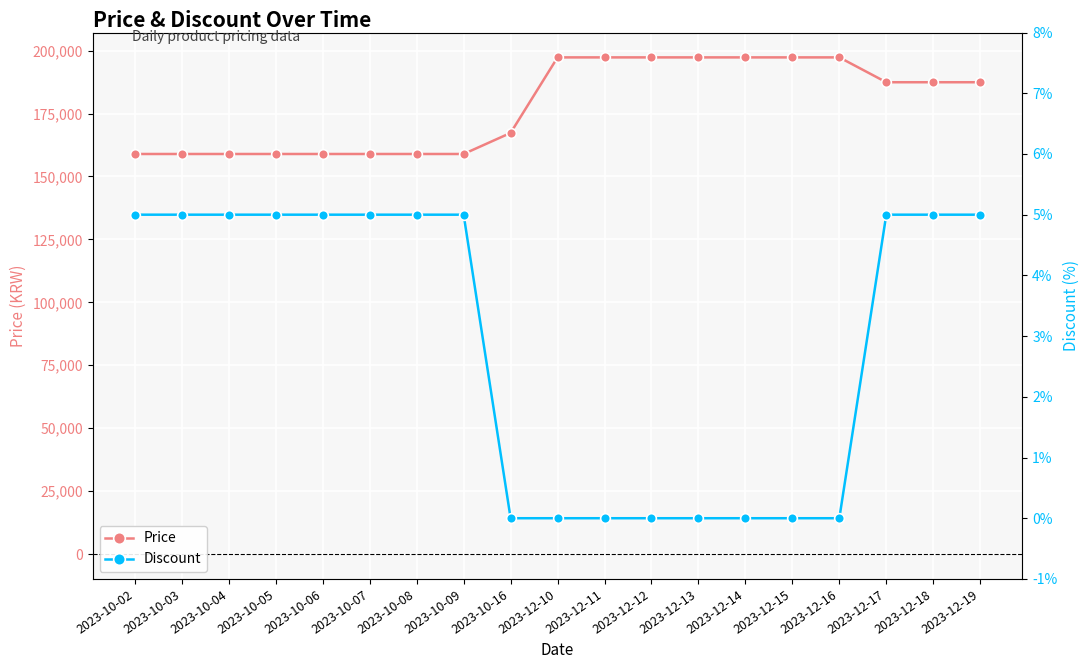

At which label does Discount reach its minimum?

2023-10-16